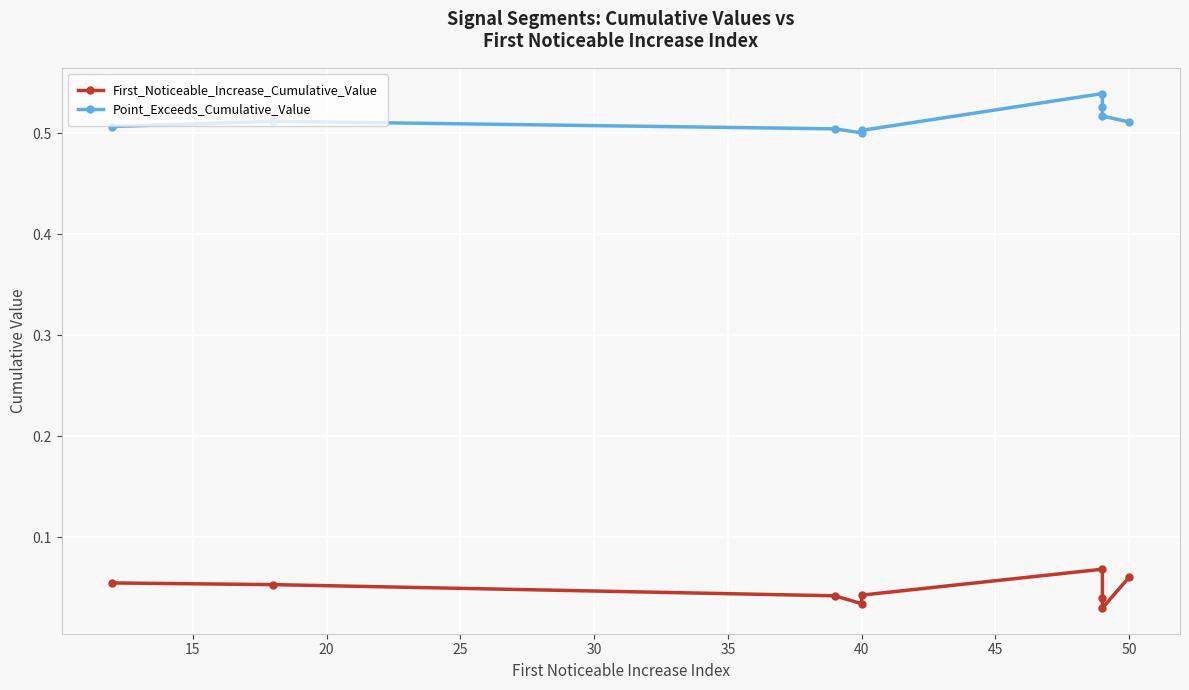

The First_Noticeable_Increase_Cumulative_Value series shows 0.0 at 40. True or false?

True